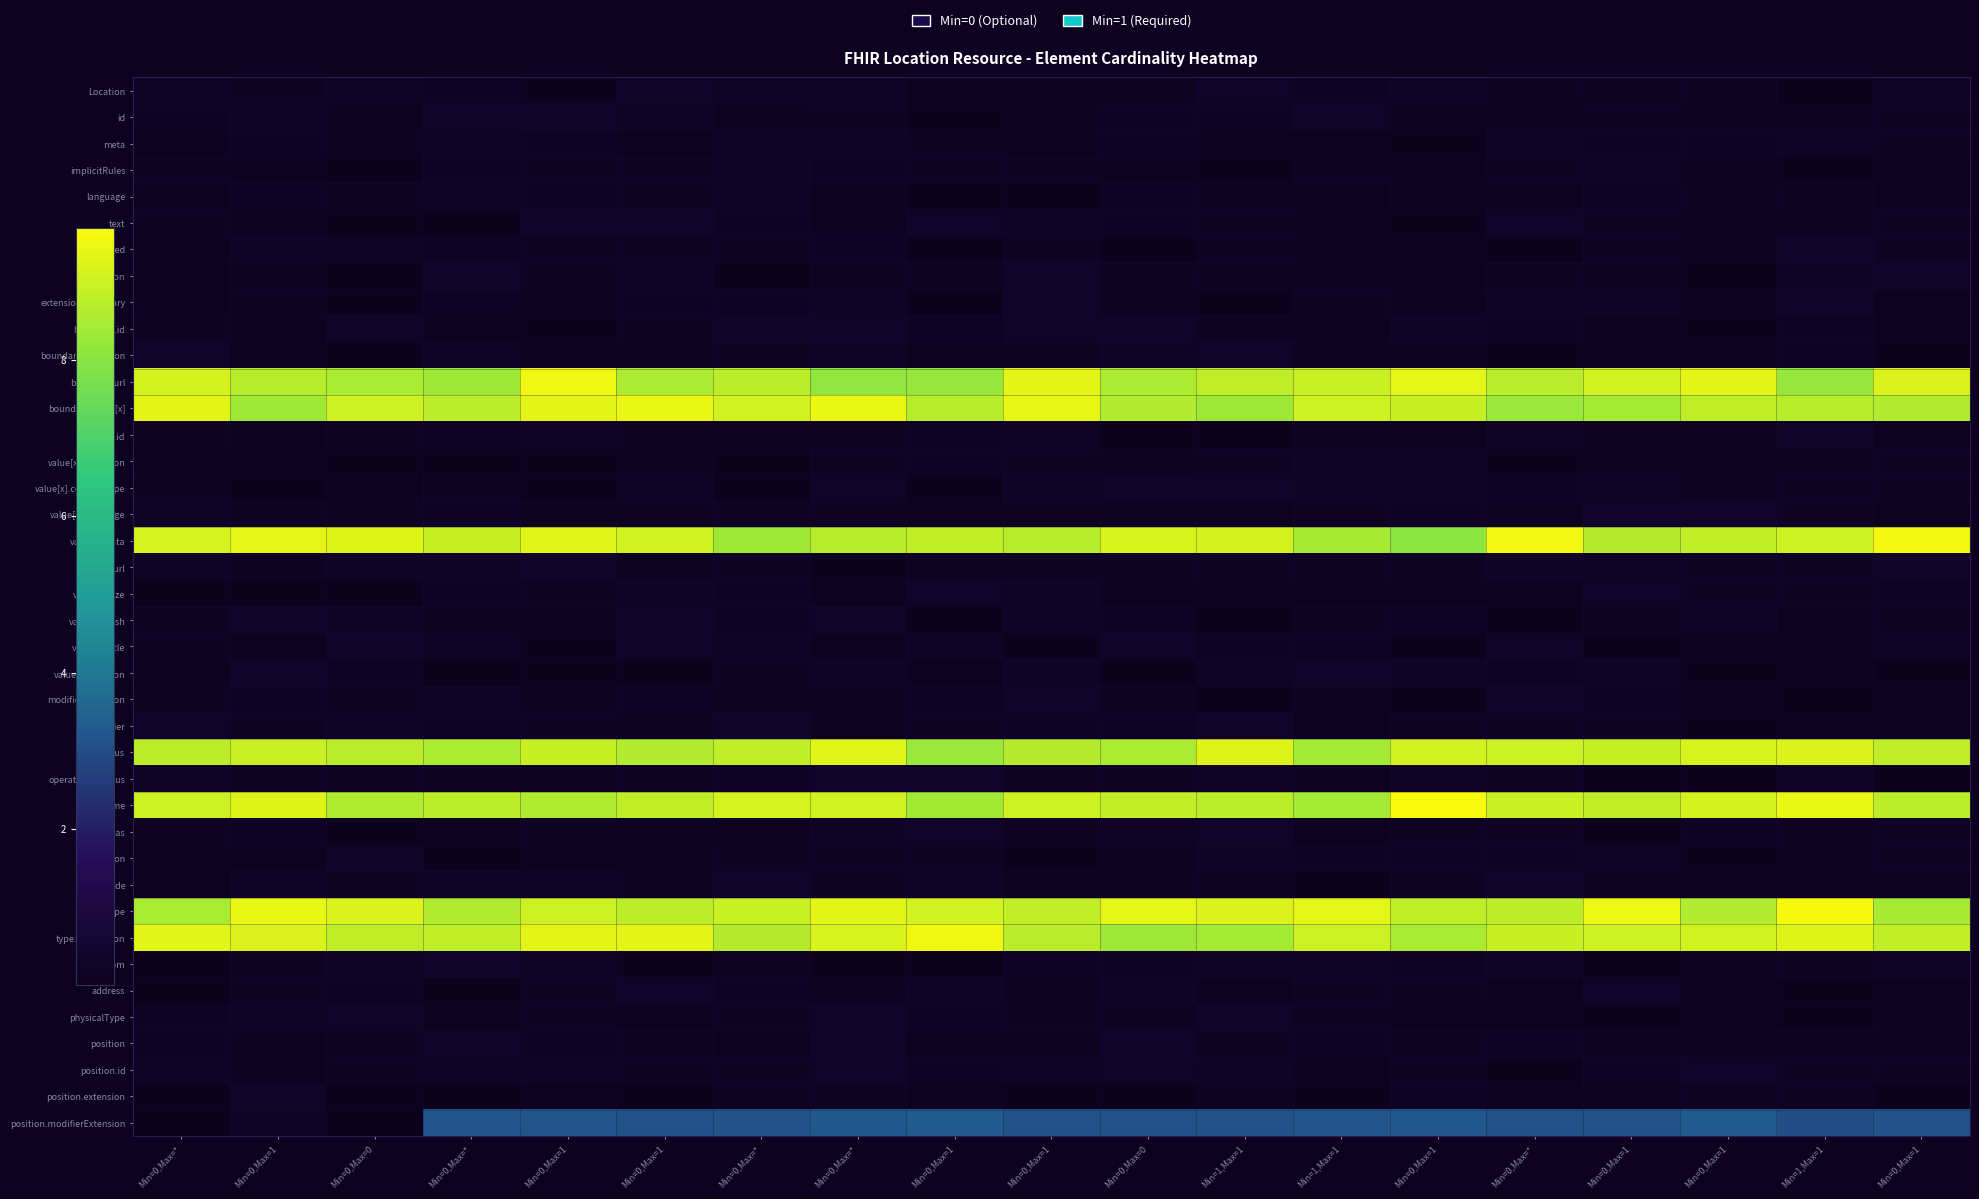

How many data points does each series have?

19